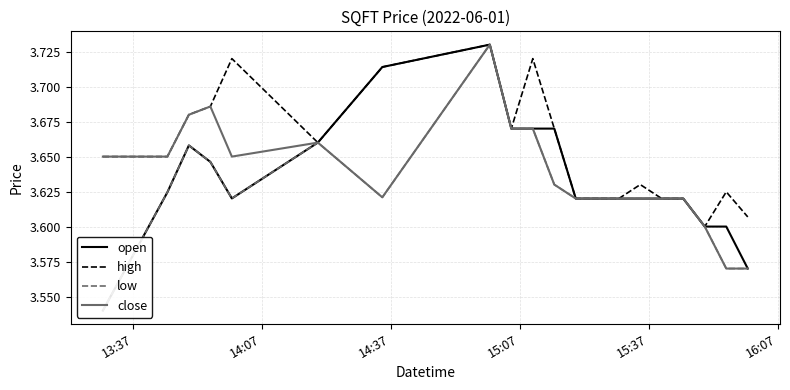

Does the chart display data point markers on the line(s)?

No